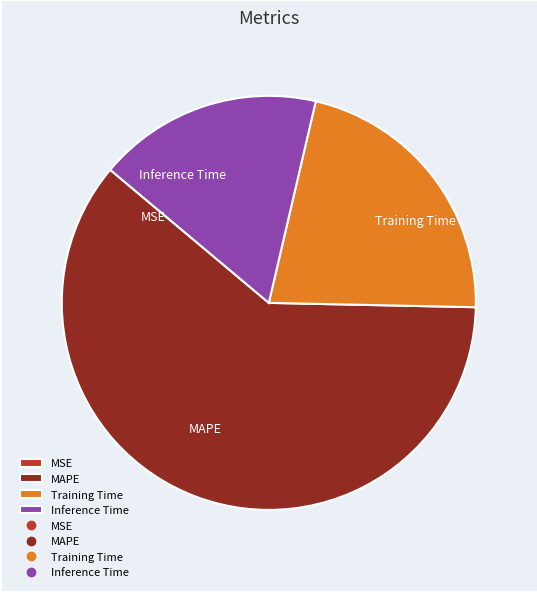

Combined, do MAPE and Inference Time account for over 50%?

Yes